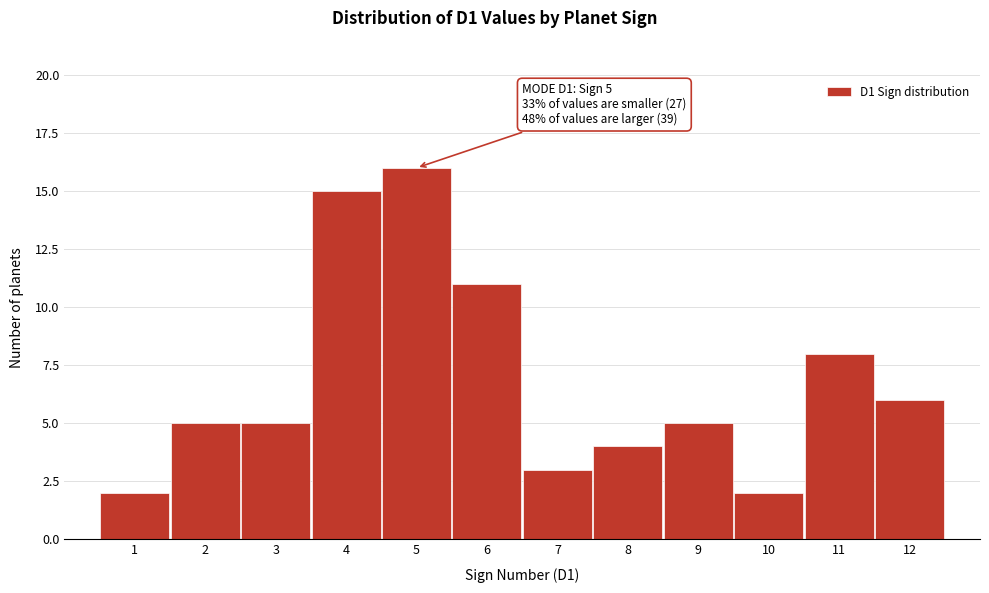

Over which range of the x-axis is the bar tallest?

4.5 to 5.5